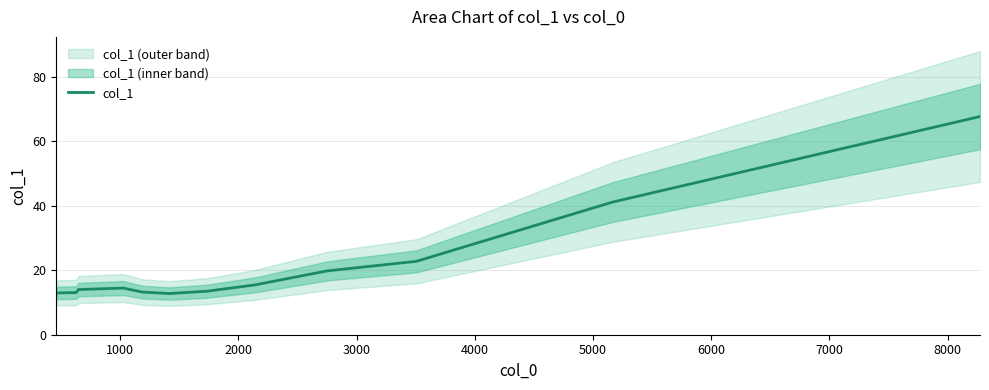

What is the average value?

20.6